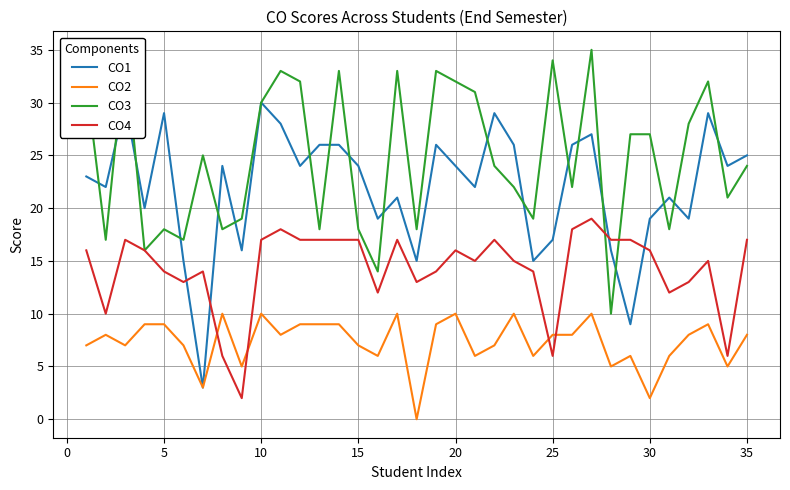

Is this an area chart (filled region under the line)?

No